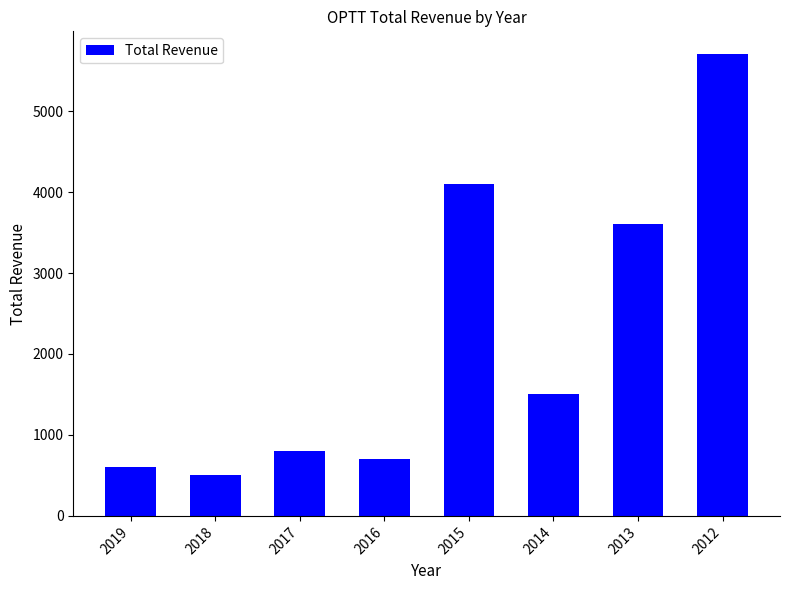

At which label does the data first exceed 1500?

2015